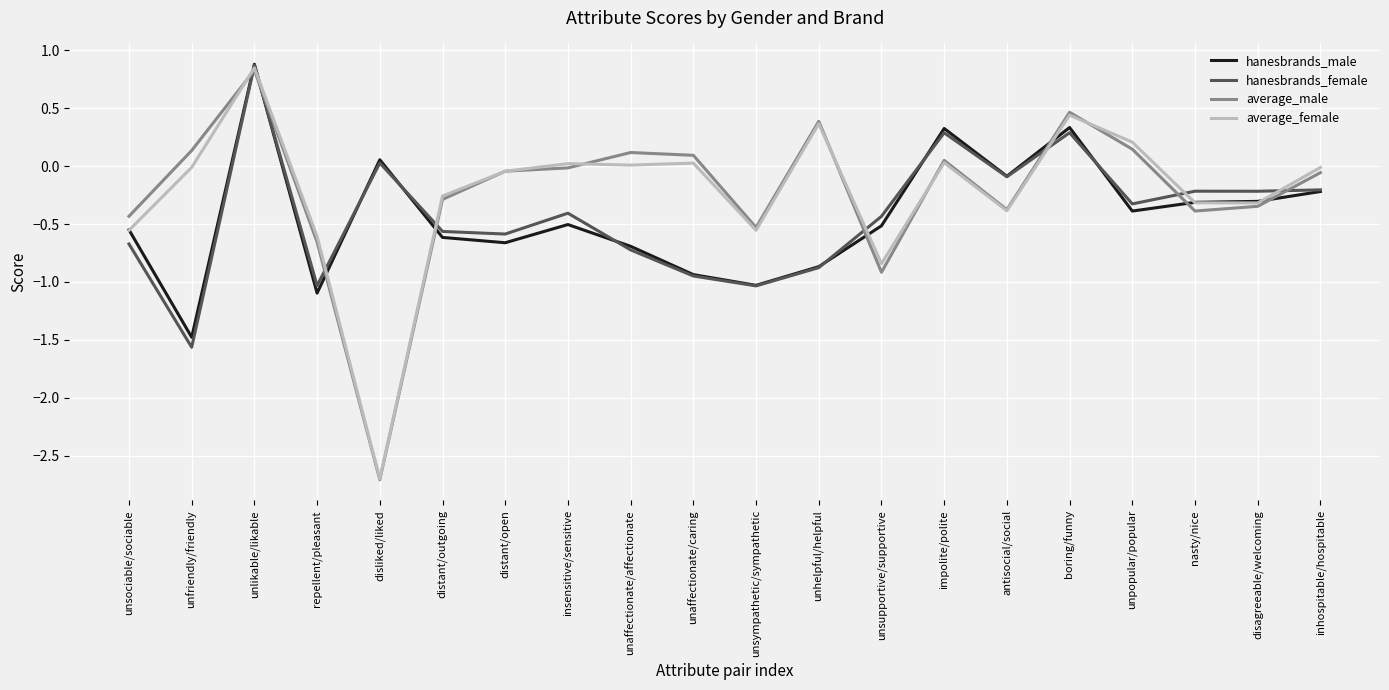

What is the difference between the highest and lowest values at repellent/pleasant?

0.5